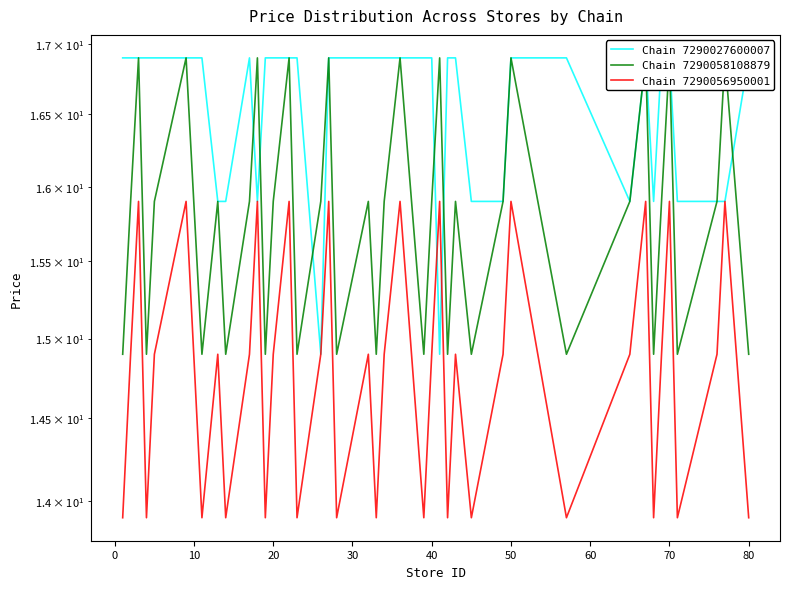

List the series in order of their peak value, lowest first.

Chain 7290056950001, Chain 7290027600007, Chain 7290058108879